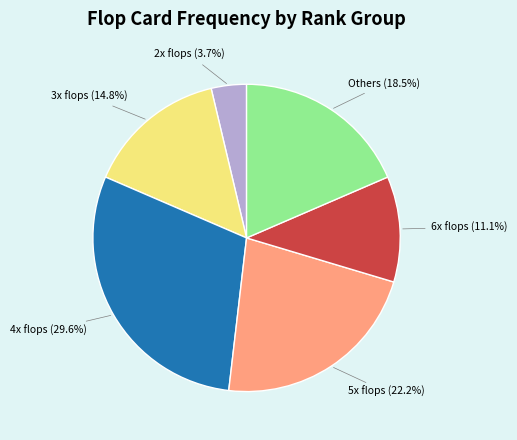

Between 5x flops (22.2%) and 4x flops (29.6%), which is larger?

4x flops (29.6%)